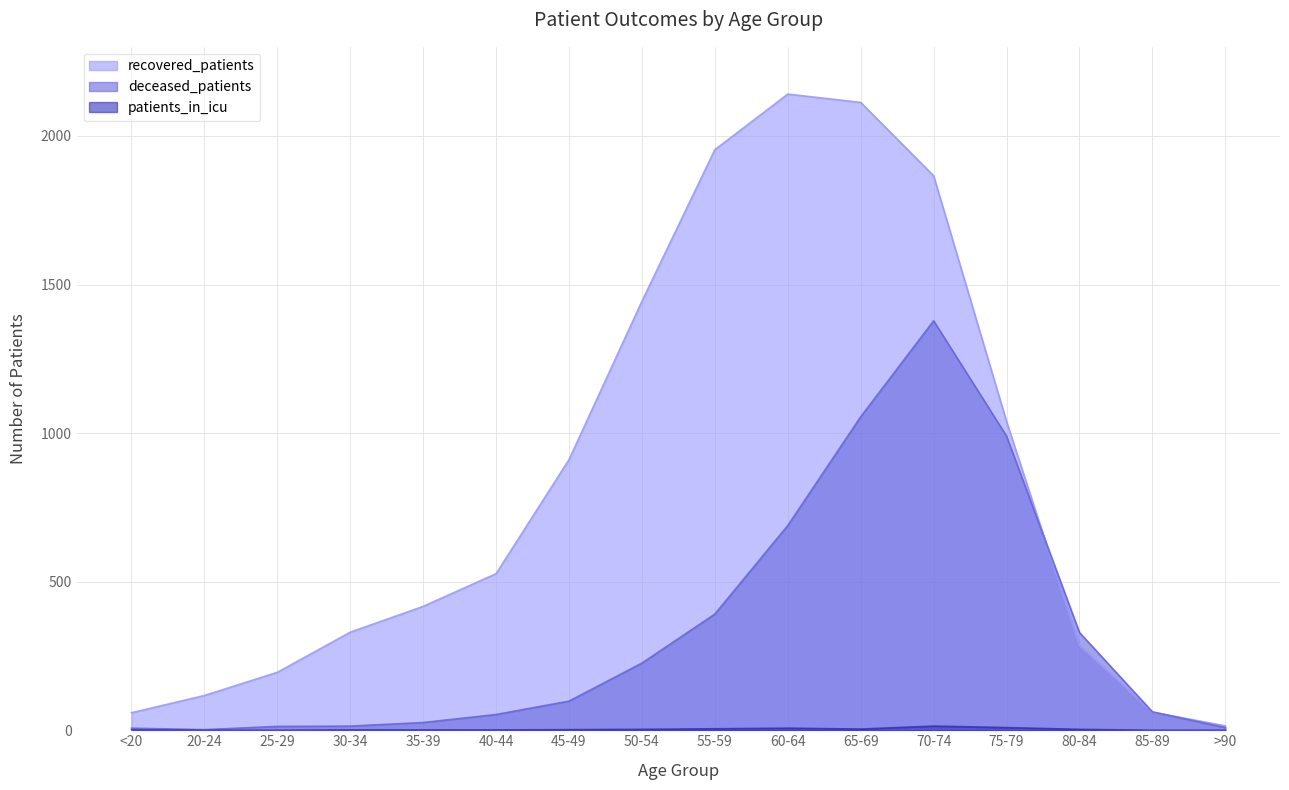

True or false: deceased_patients and patients_in_icu cross at least once.

False